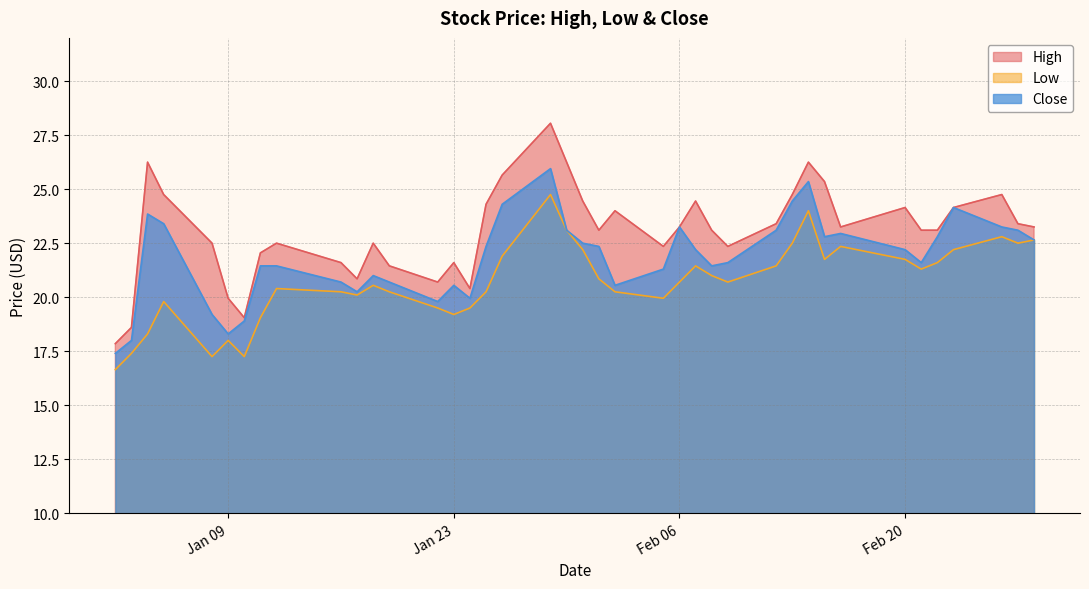

What is the greatest value displayed?

28.0